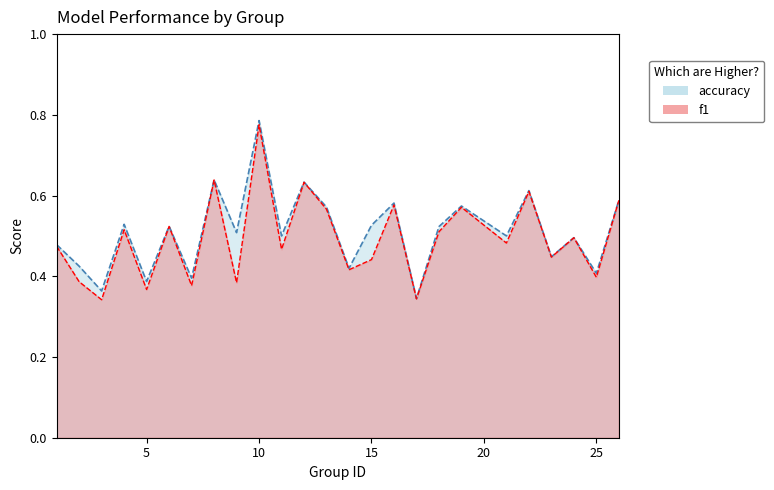

At how many categories does at least one series exceed 0?

25